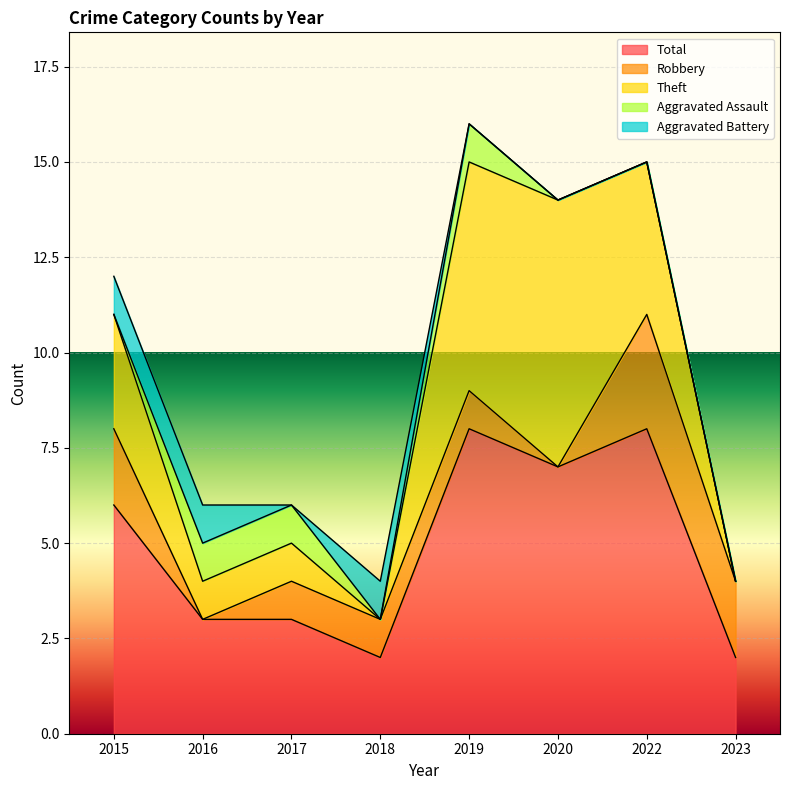

Where is the first local maximum for Theft?

2020